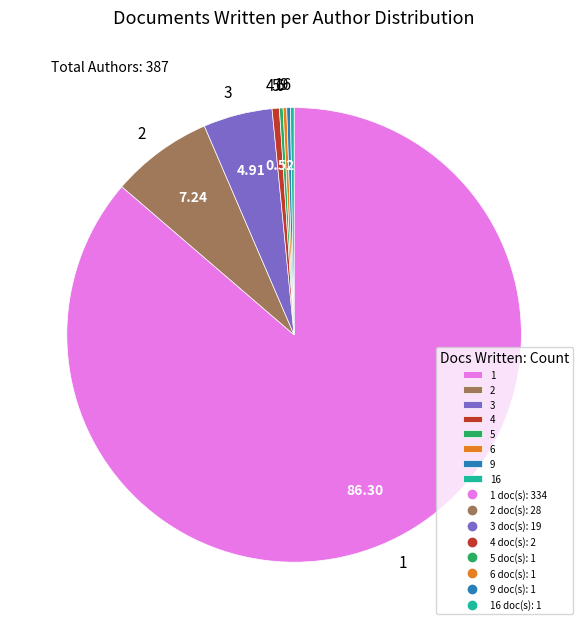

What is the majority slice?

1